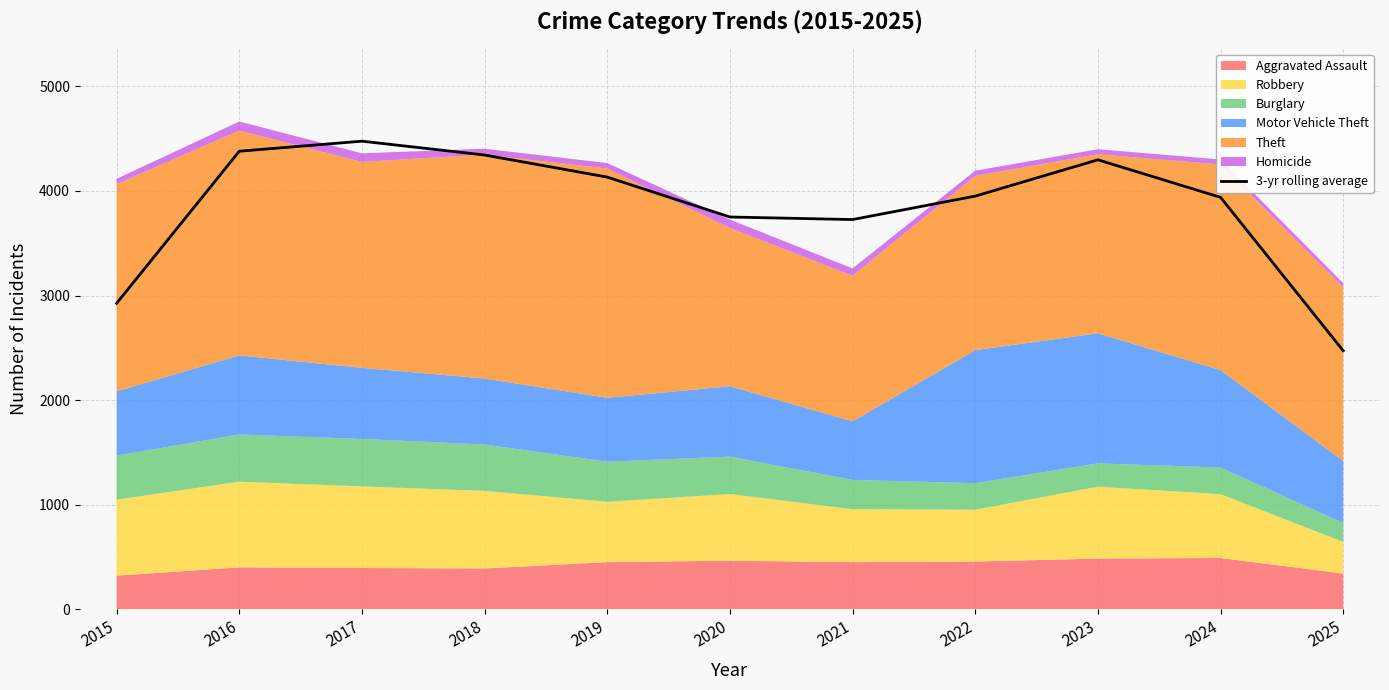

What is the difference between the maximum and minimum values?

2002.7